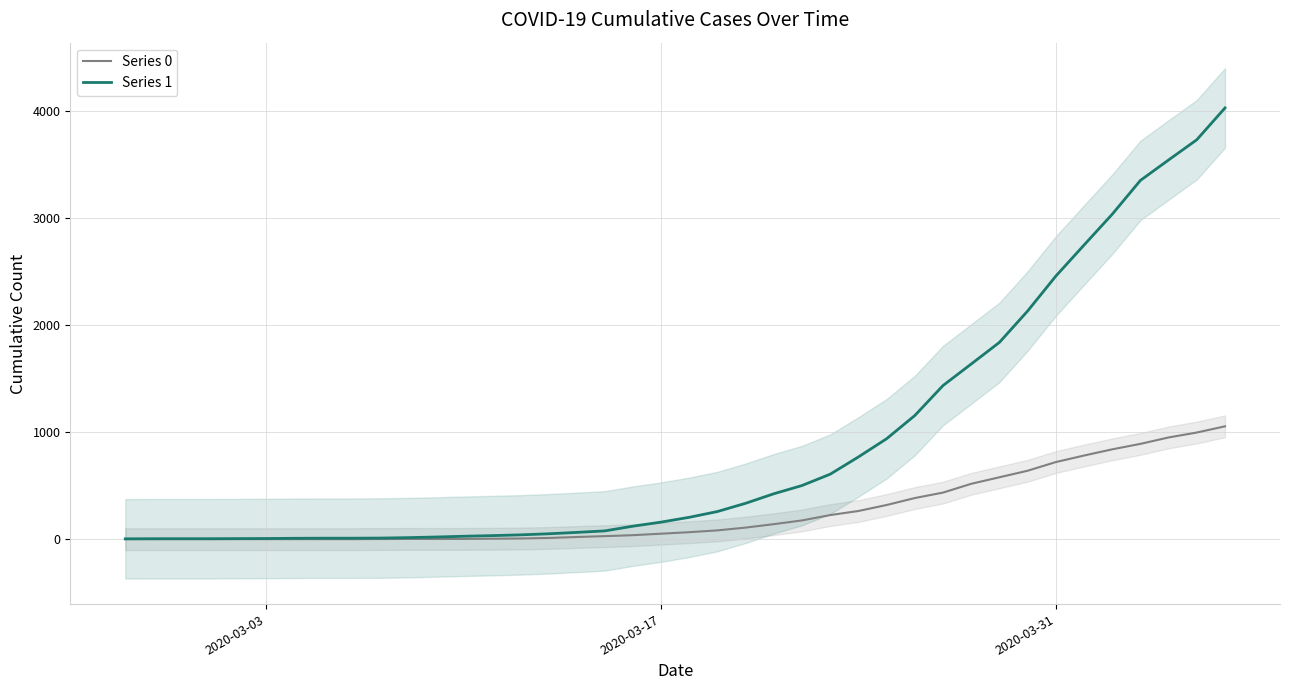

Is this an area chart (filled region under the line)?

No